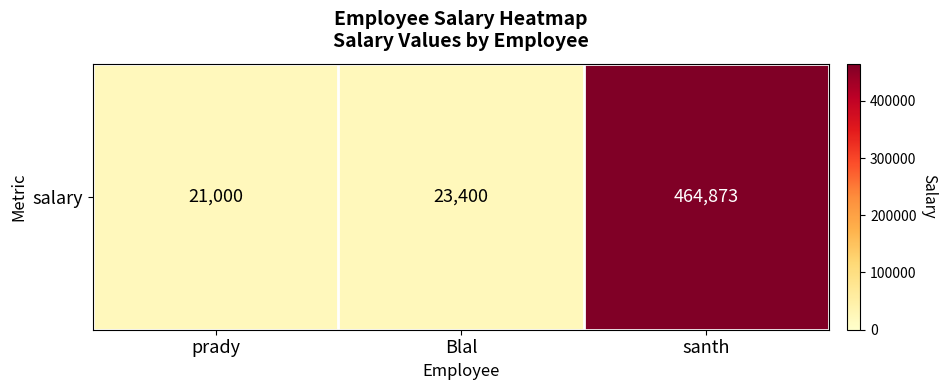

Is it true that the value at prady is 35607?

False